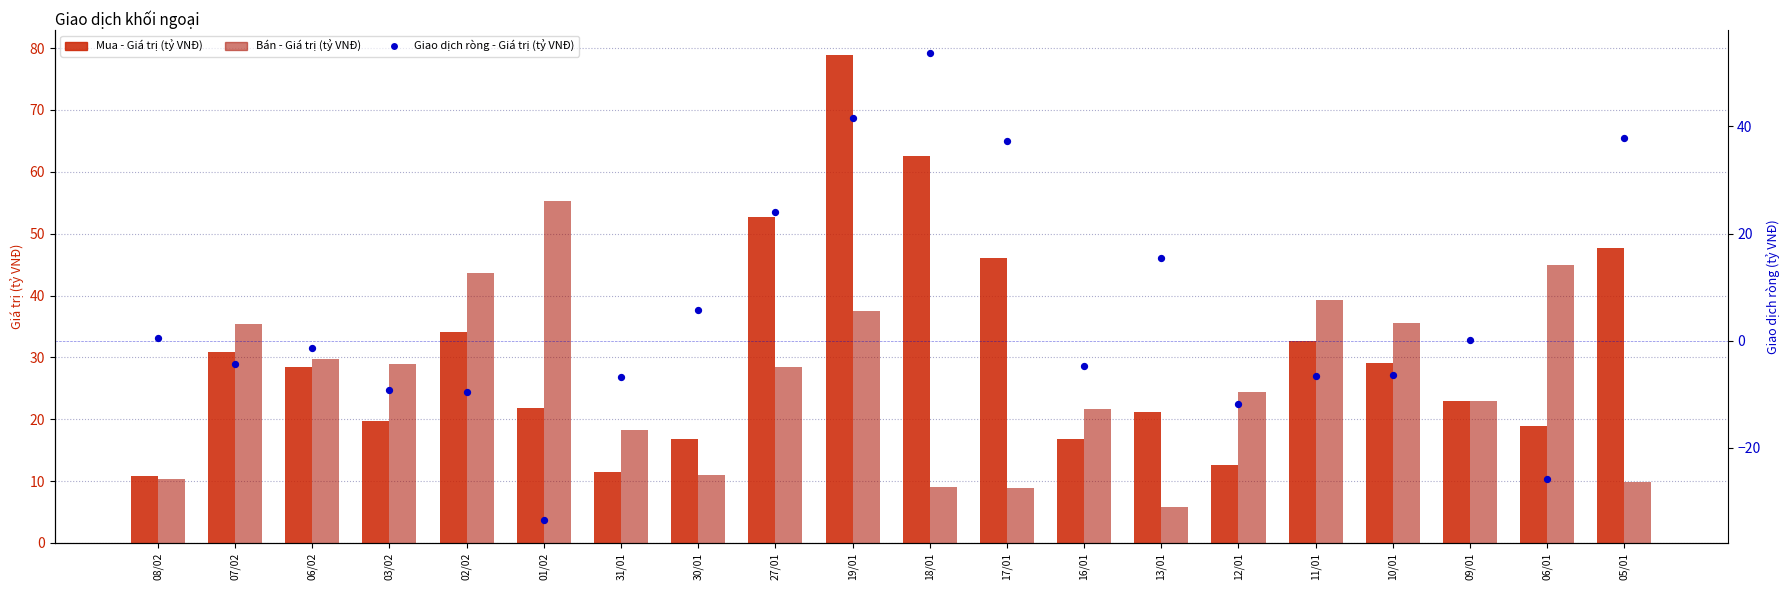

Which series has the largest total across all categories?

Mua - Giá trị (tỷ VNĐ)